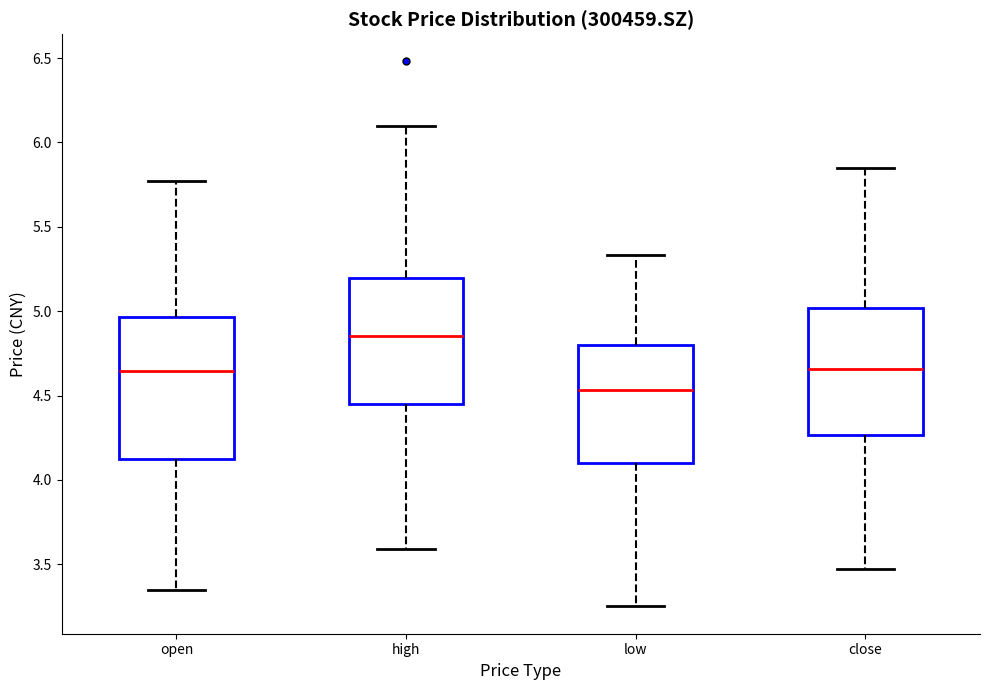

Where does the lower whisker of the box for low end on the y-axis? The values are not printed on the chart, so give them approximately, as read against the axis.

3.25